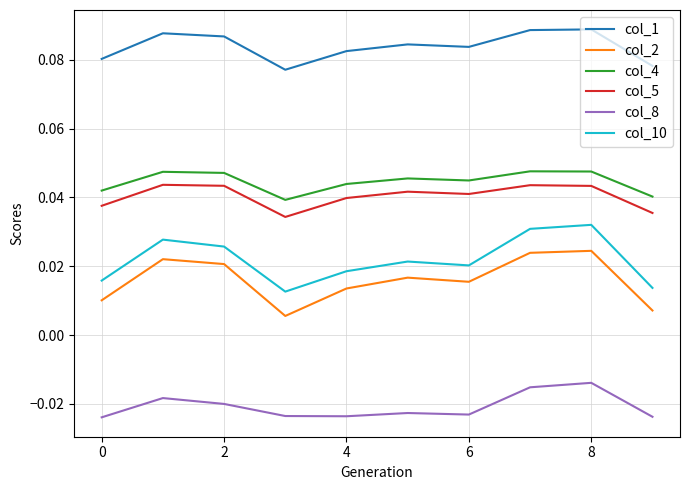

True or false: col_2 and col_5 intersect in this chart.

False